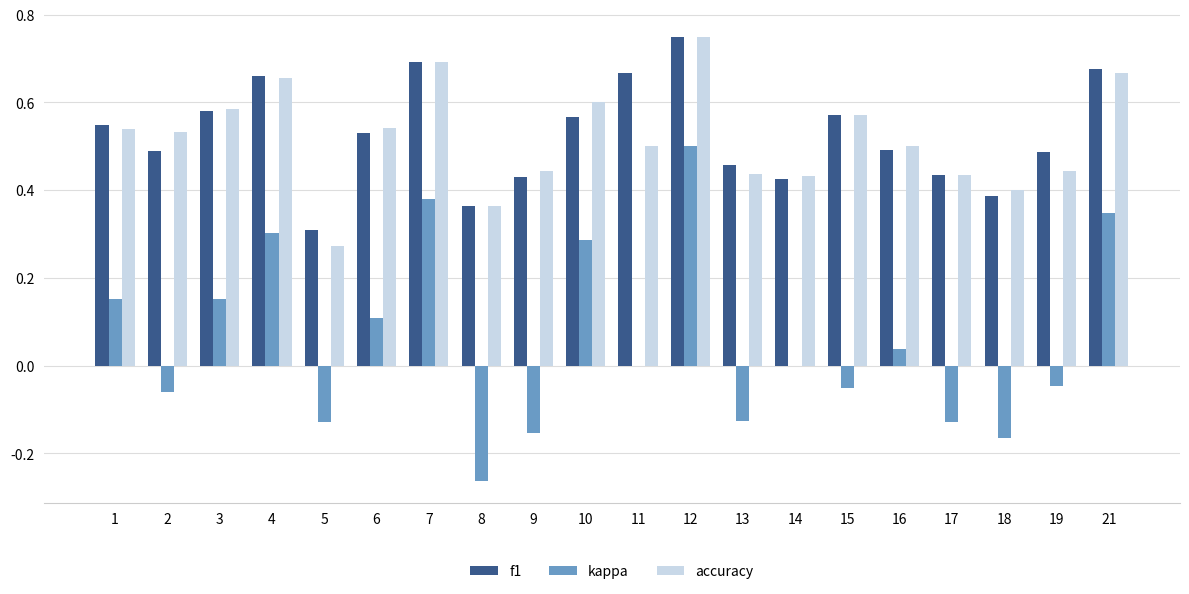

Which series changed the most between 6 and 7?

kappa